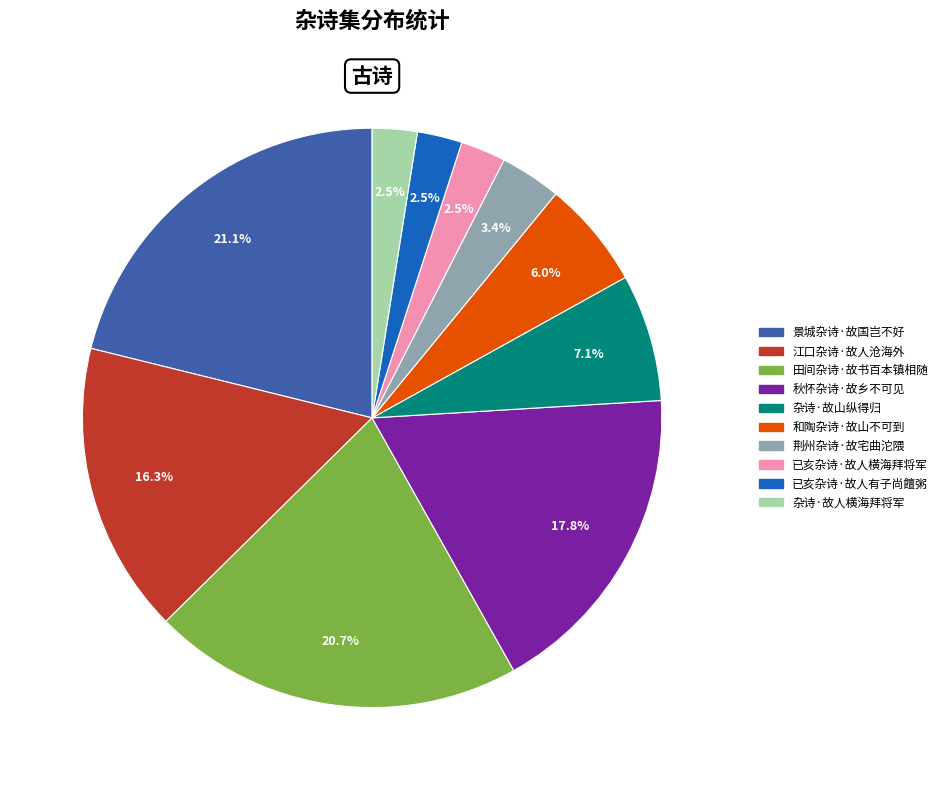

Count the number of slices in the pie.

10